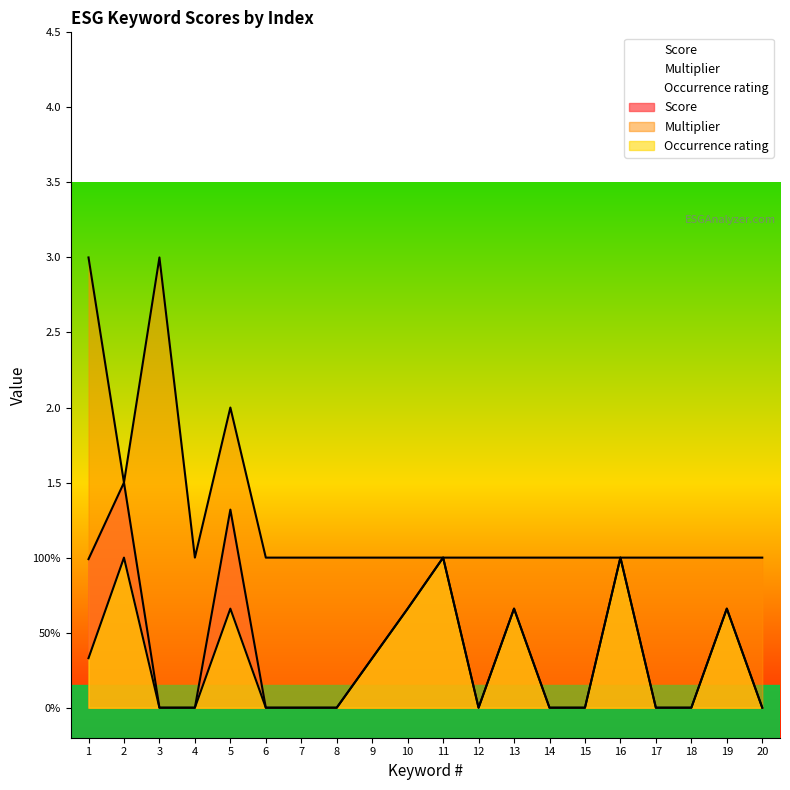

In Multiplier, how many points are higher than both neighbors (excluding endpoints)?

2